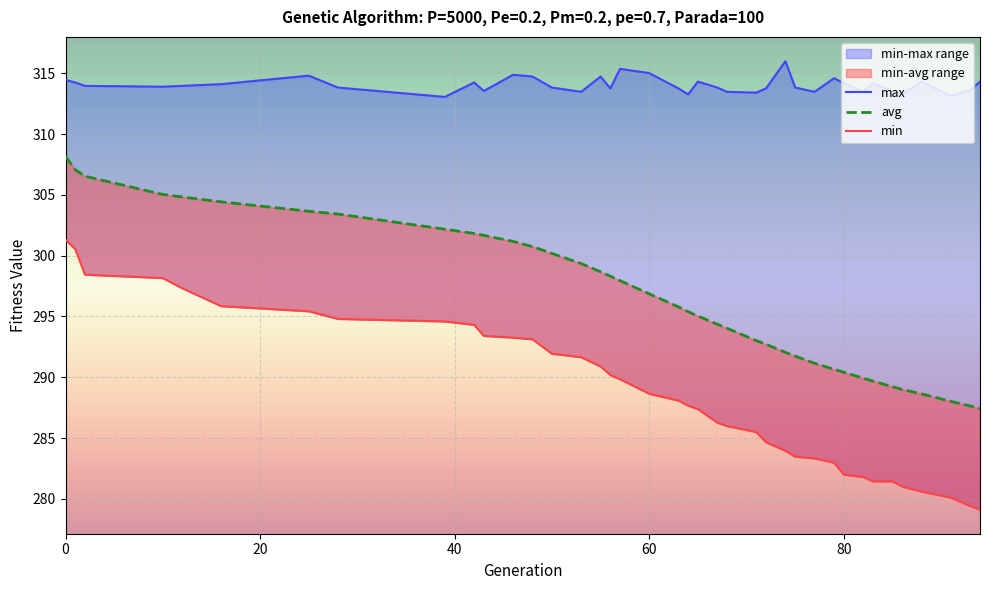

How many data points in avg are less than 295?

17